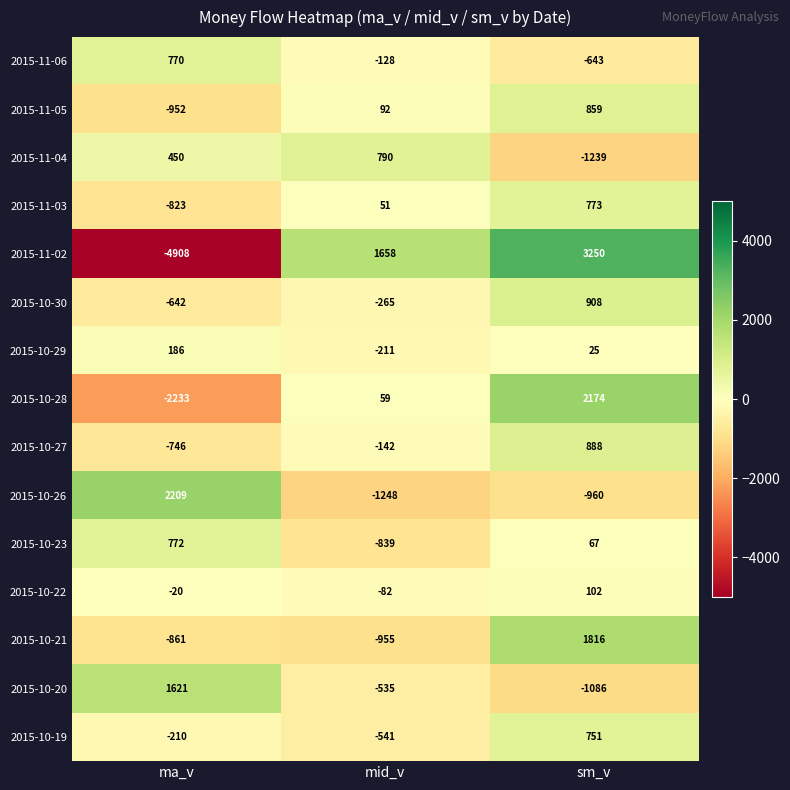

Is it true that 2015-10-28 equals 104 at mid_v?

False